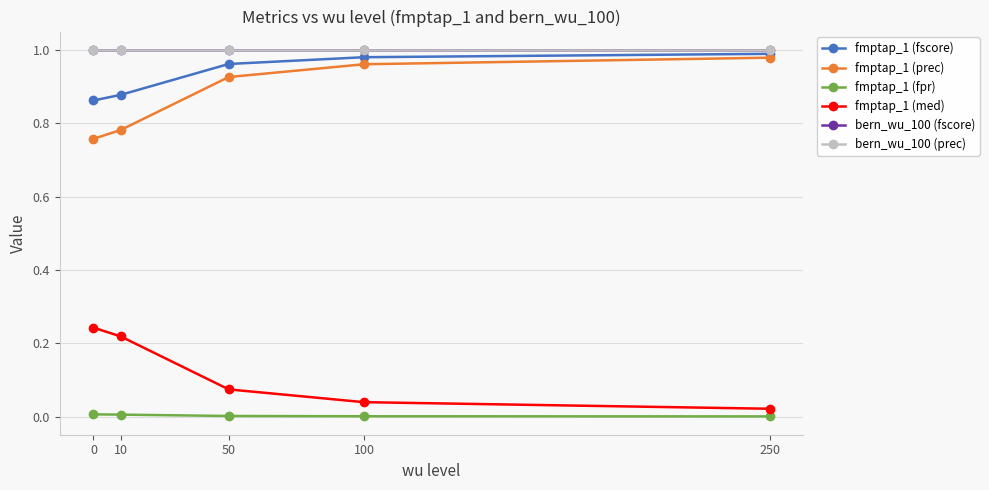

How many lines are shown in the chart?

6